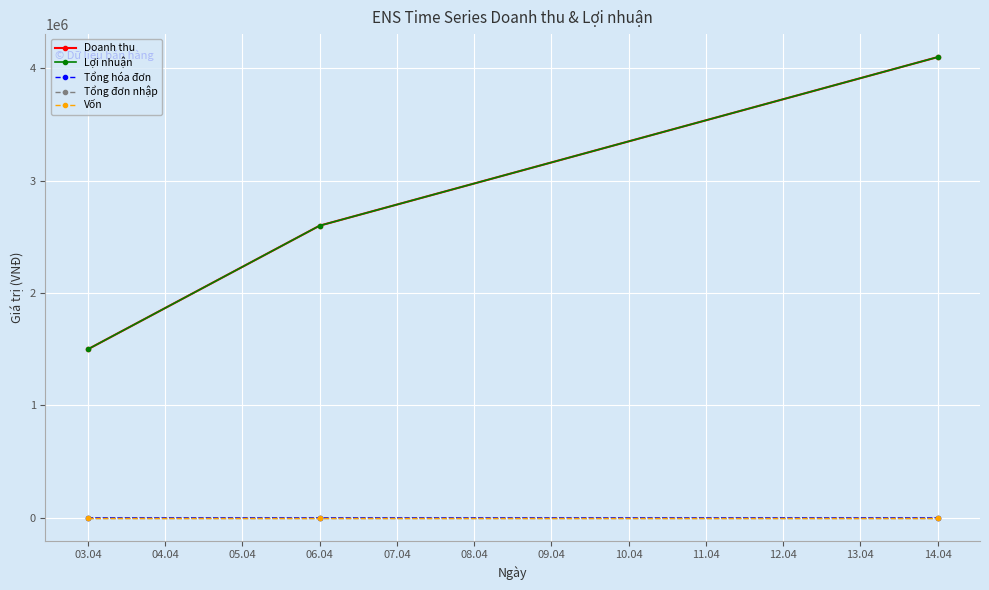

Is this an area chart (filled region under the line)?

No